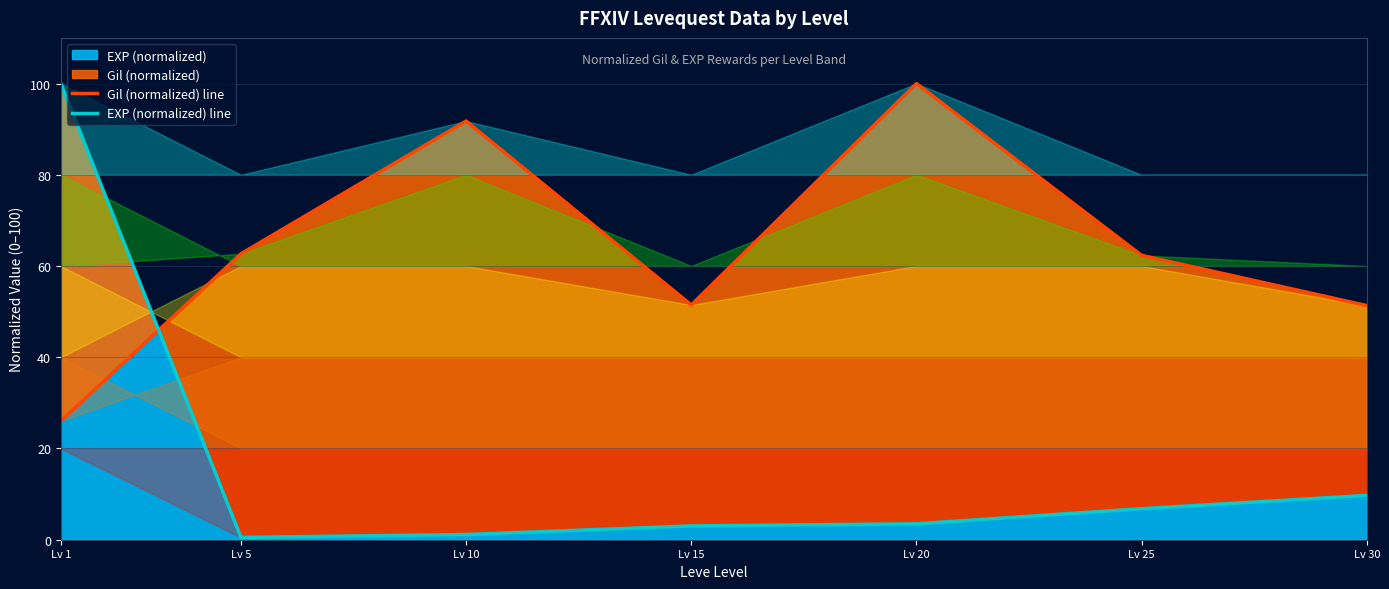

True or false: EXP (normalized) line has a value of 0.2 at Lv 5.

False